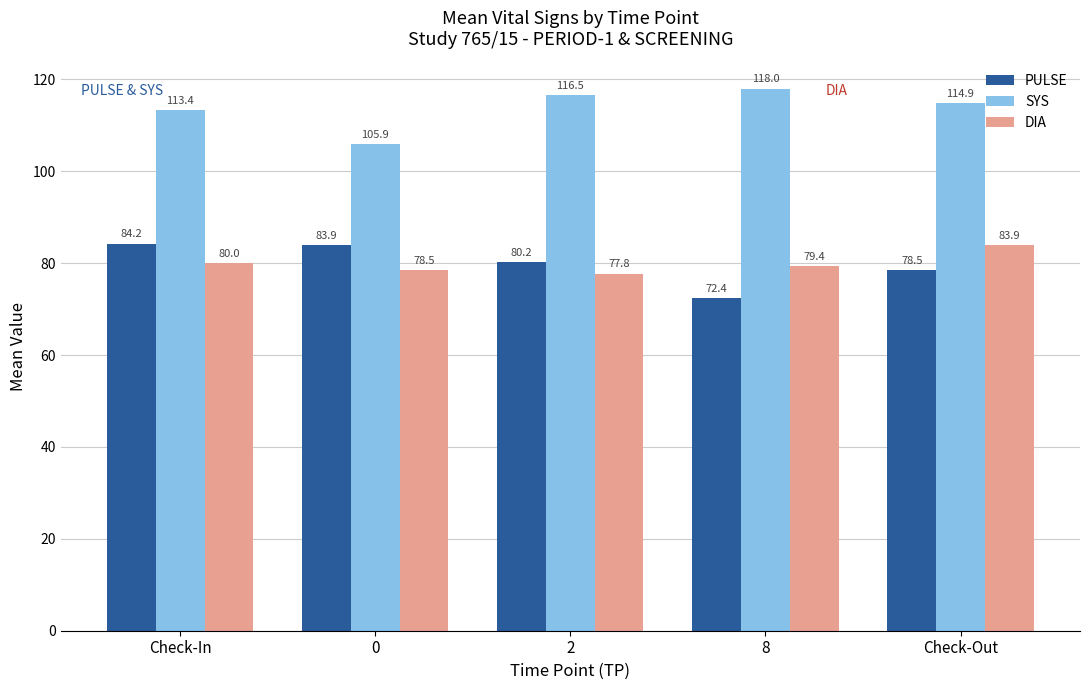

At which category is the sum across all series the highest?

Check-In